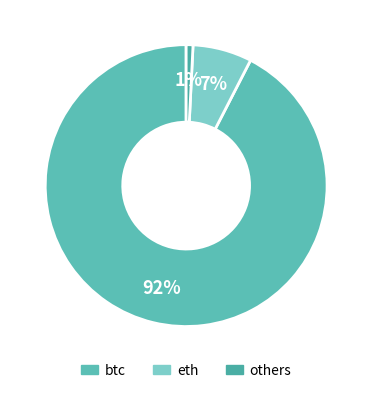

Which slice is the largest?

btc